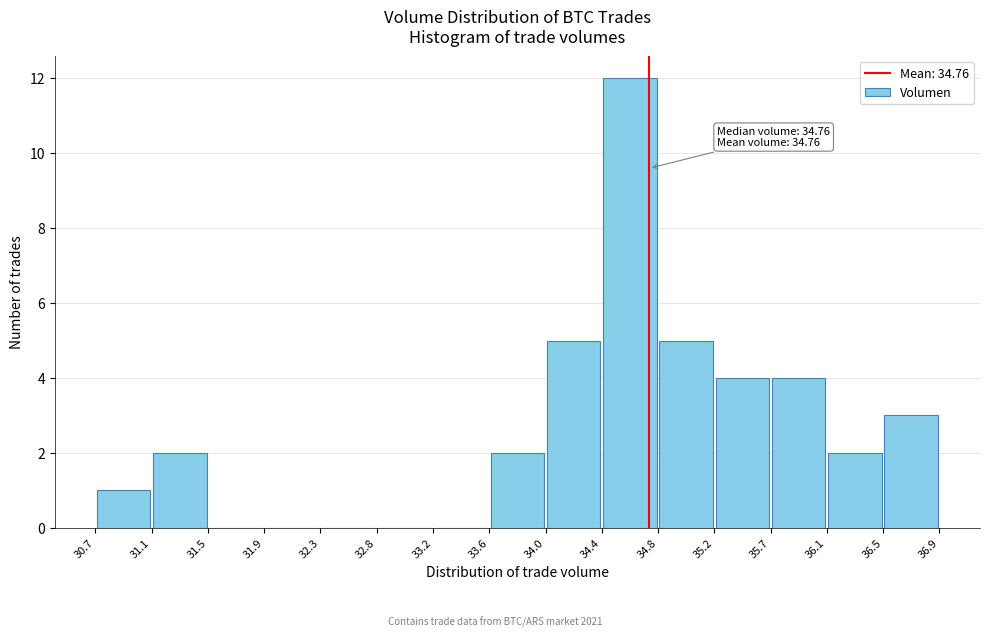

Which range on the x-axis has the tallest bar?

34.4 to 34.8